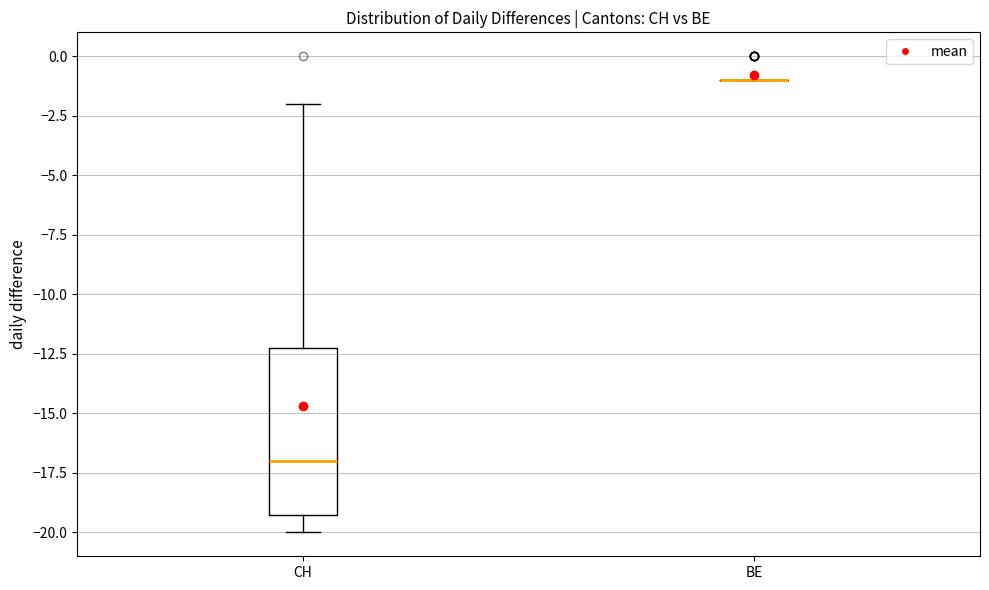

Reading left to right, read every box against the y-axis: the position of its median line, the range the box covers, and the ends of its whiskers. The values are not printed on the chart, so give them approximately, as read against the axis.

CH: median -17, box -19 to -12, whiskers -20 to -2
BE: box collapsed to a line at -1, whiskers -1 to -1